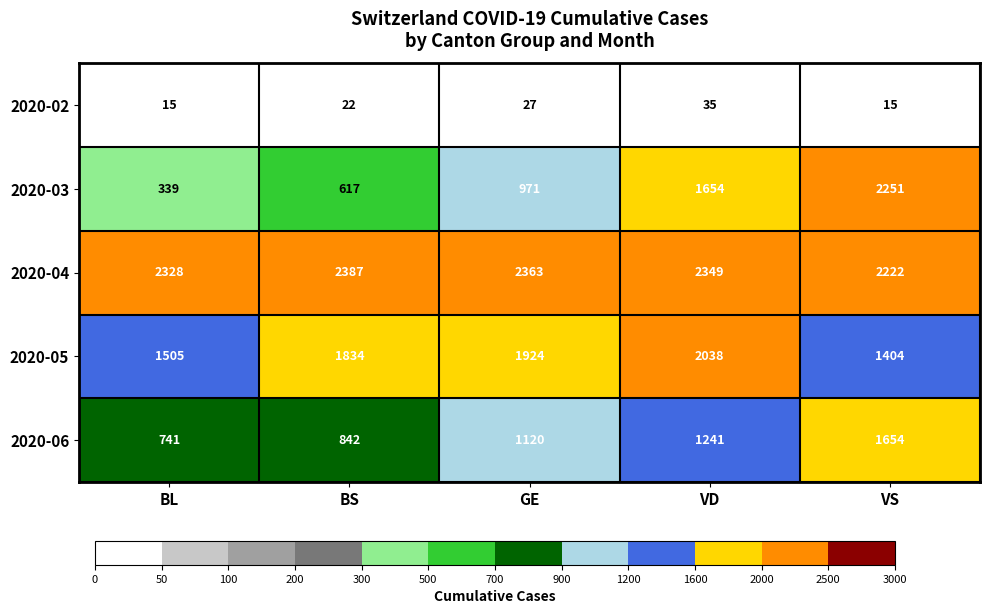

How many values in the 2020-03 series are below 971?

2